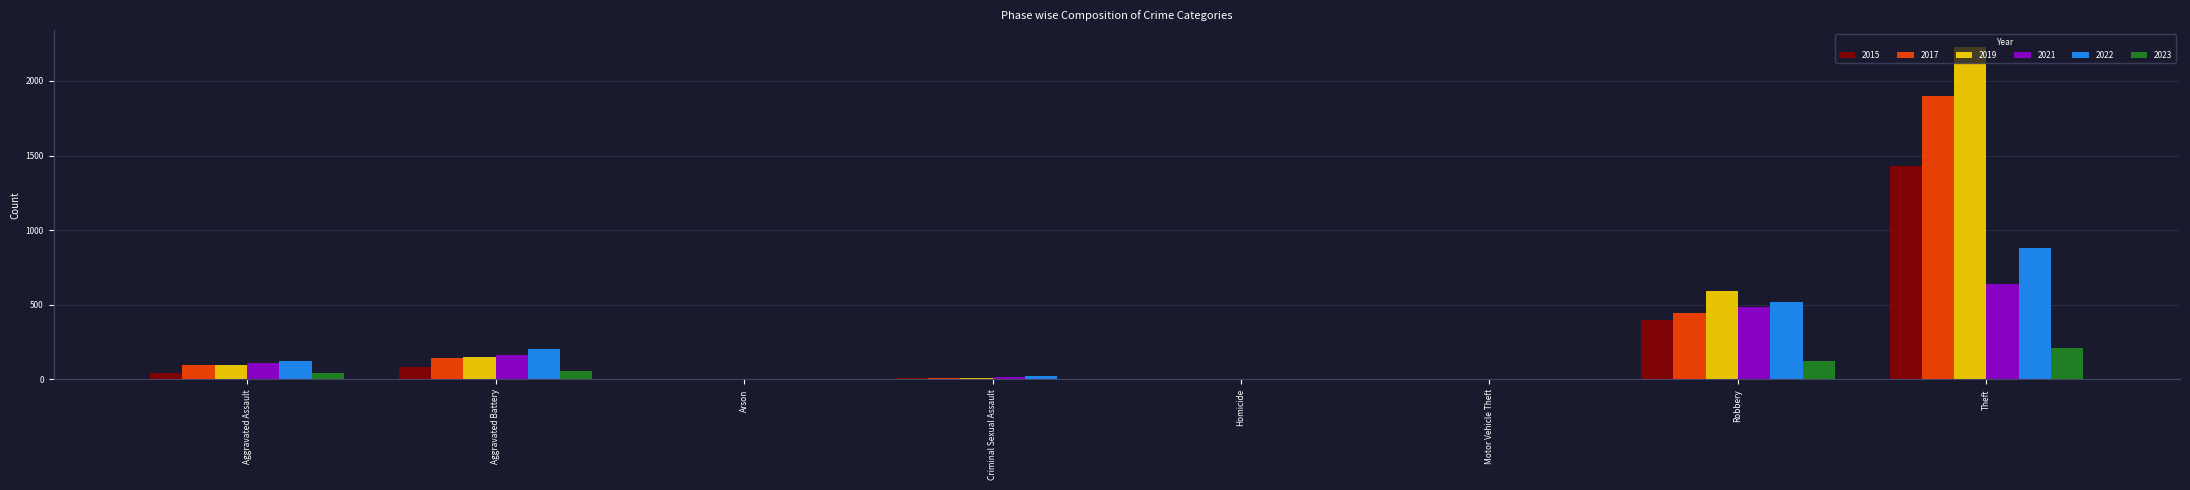

What is the total value across all series at Motor Vehicle Theft?

11